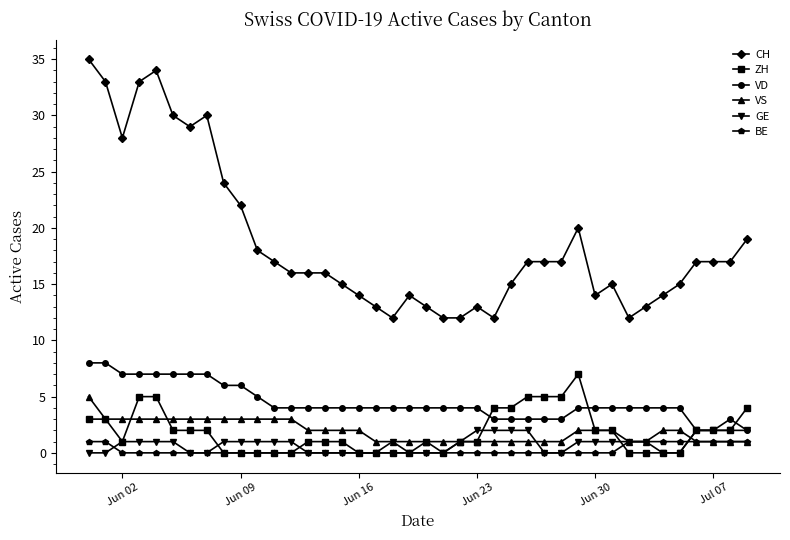

True or false: CH and VS cross at least once.

False